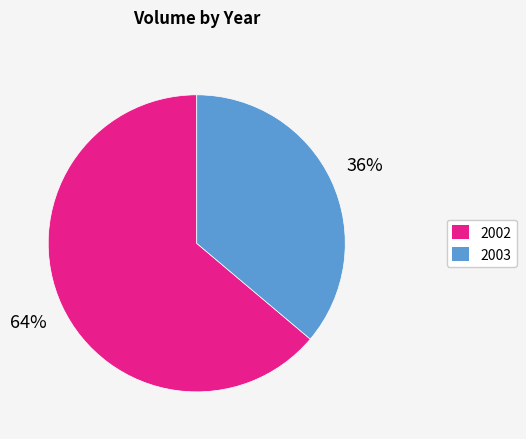

Is there any slice that represents more than half of the pie?

Yes